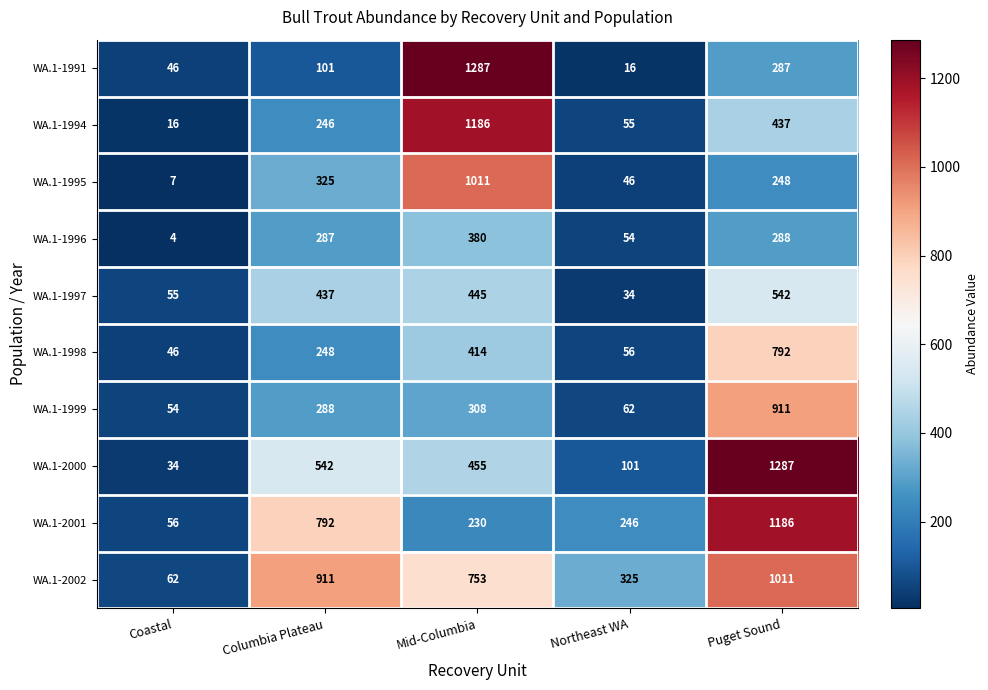

Which series changed the most between Mid-Columbia and Northeast WA?

WA.1-1991